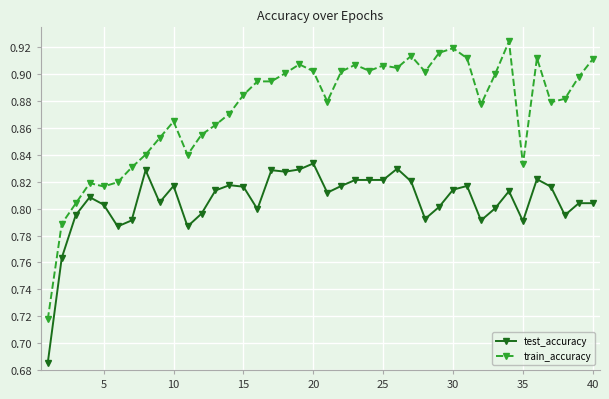

What is the sum of all train_accuracy values?

35.0